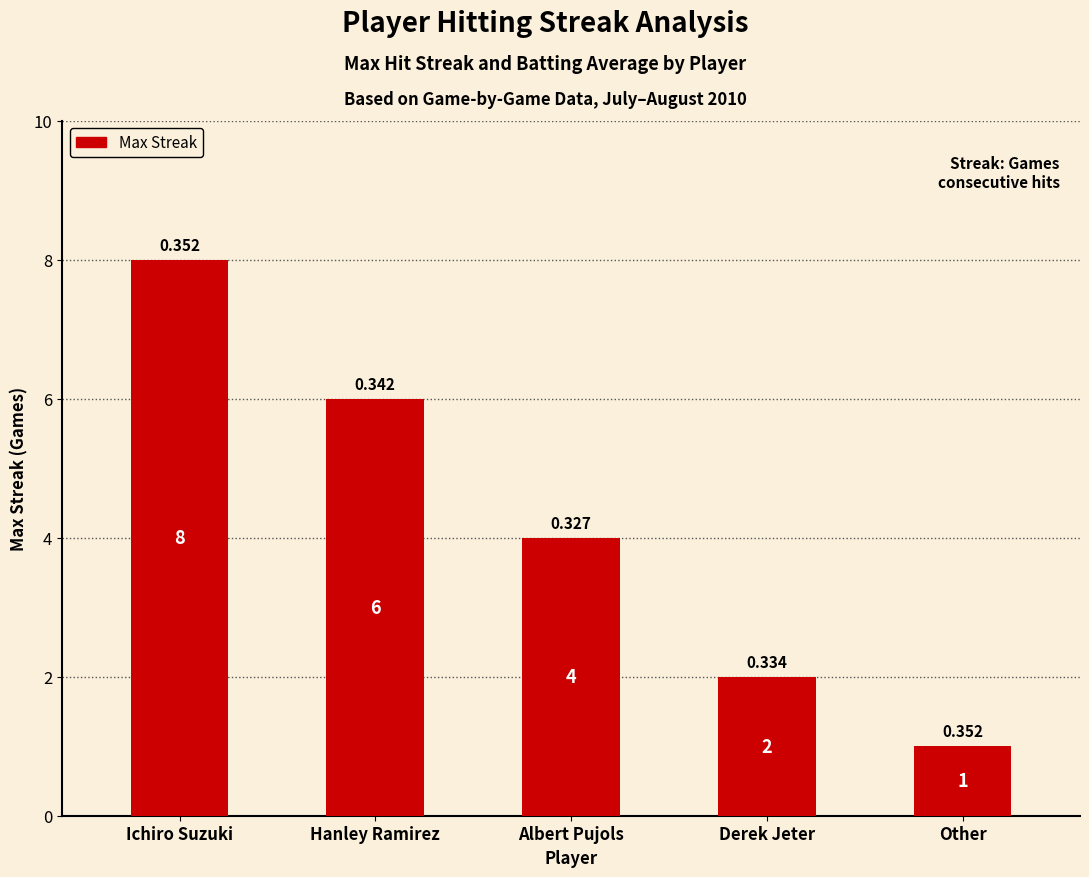

What is the difference between the values at Other and Ichiro Suzuki?

7